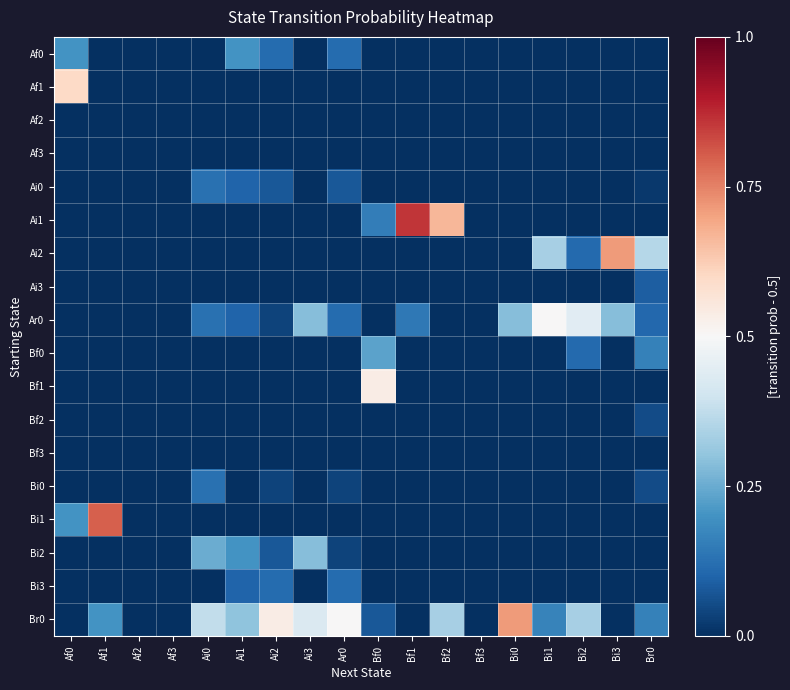

Between Af0 and Bf2, which series saw the biggest shift?

Ai1